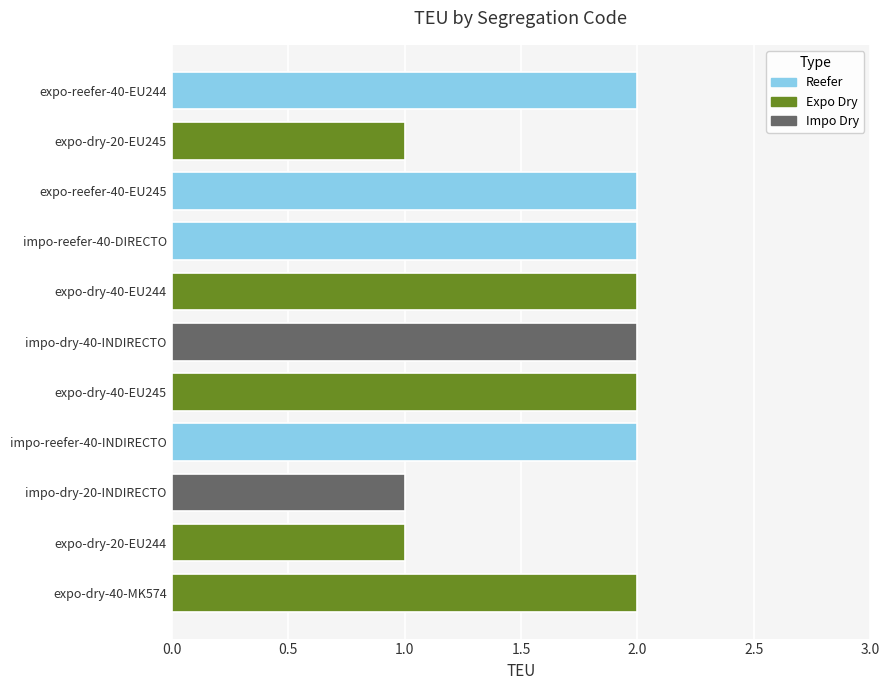

Count the values in the range 1 to 2.

11